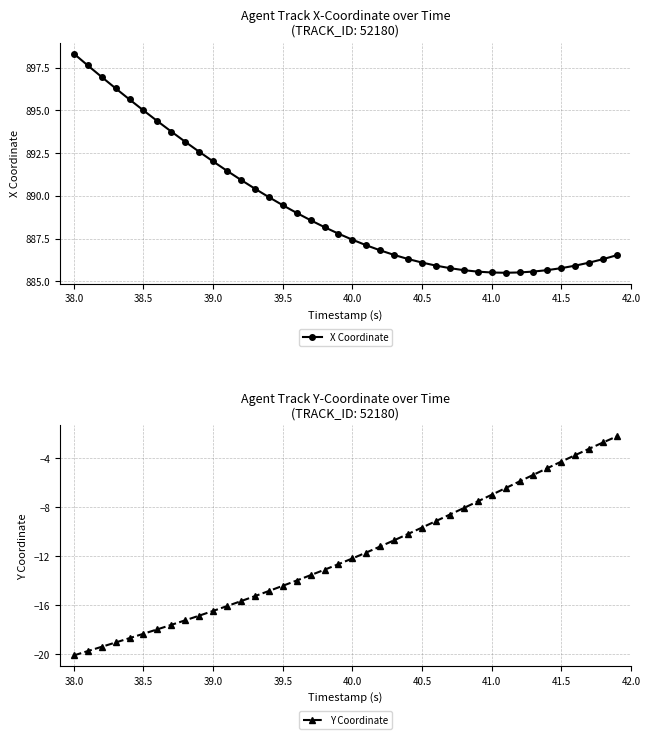

What is the value of the X Coordinate point at the 7th from the left?

894.4